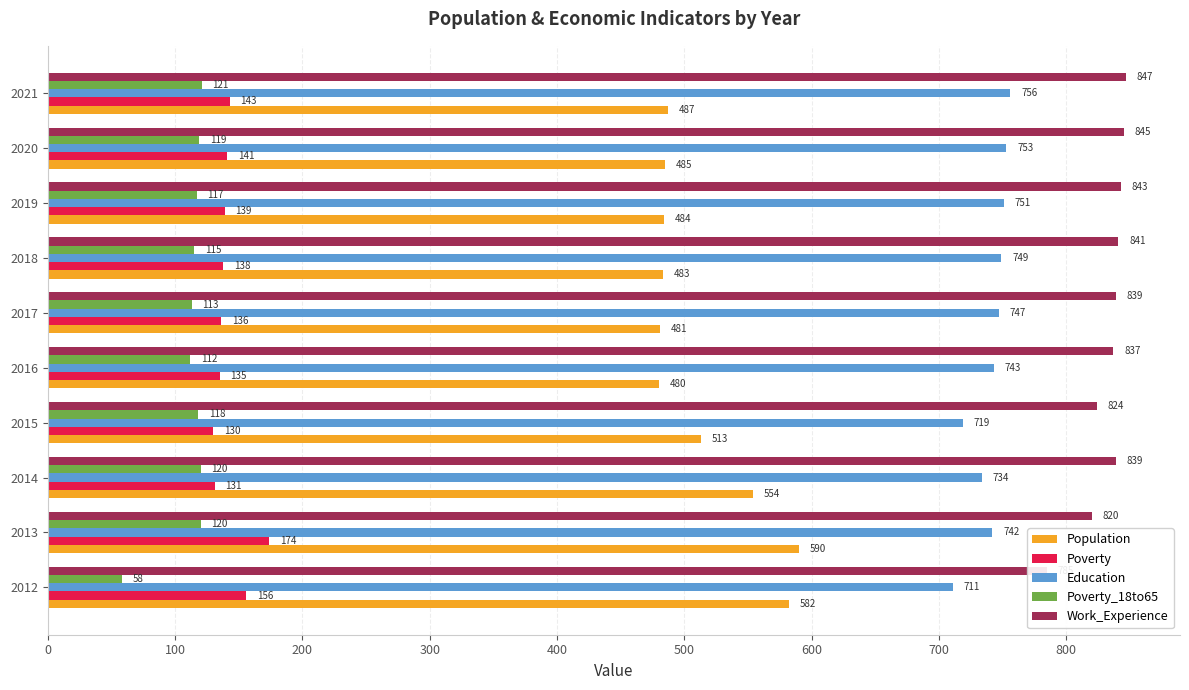

What is the difference between the second highest and second lowest values in the Education series?

34